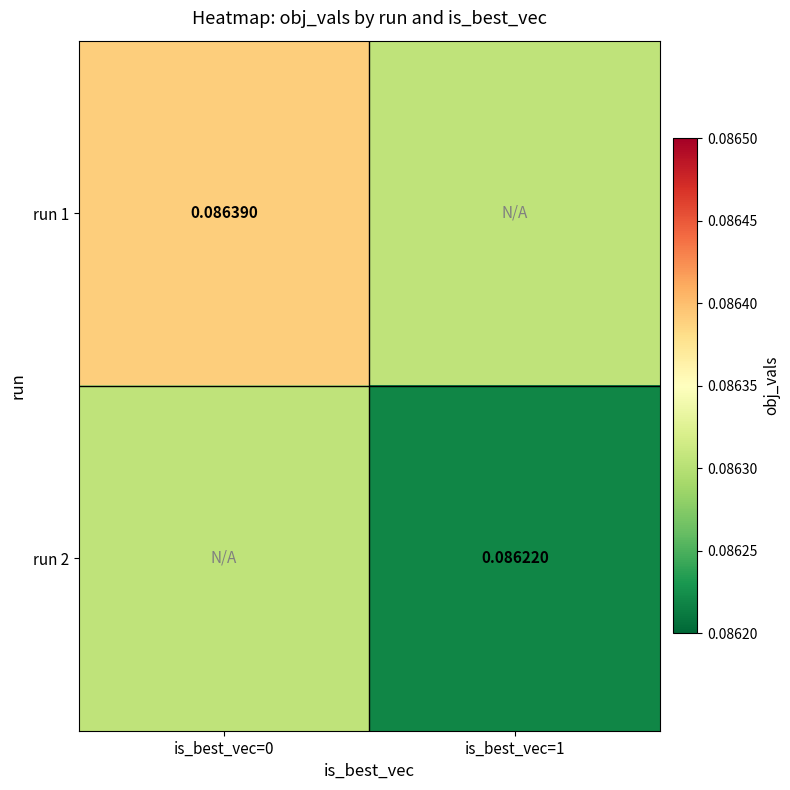

Is the value of run 1 at is_best_vec=0 greater than the value of run 2 at is_best_vec=1?

Yes